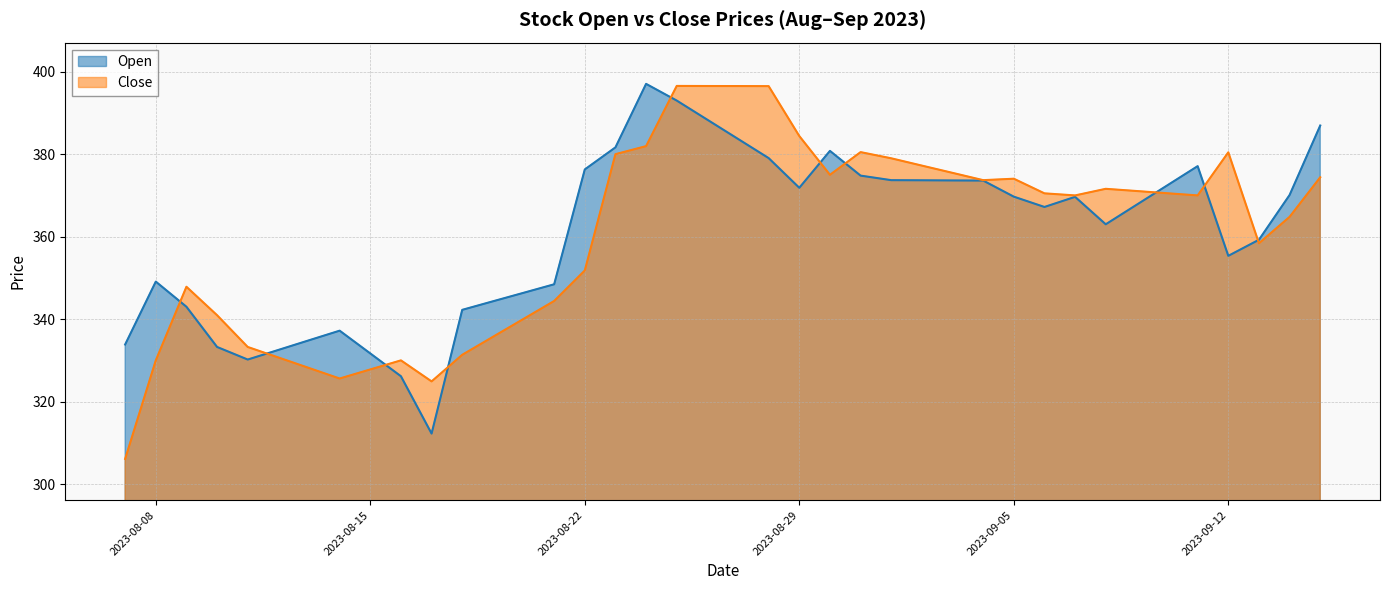

Does the chart have visible grid lines?

Yes